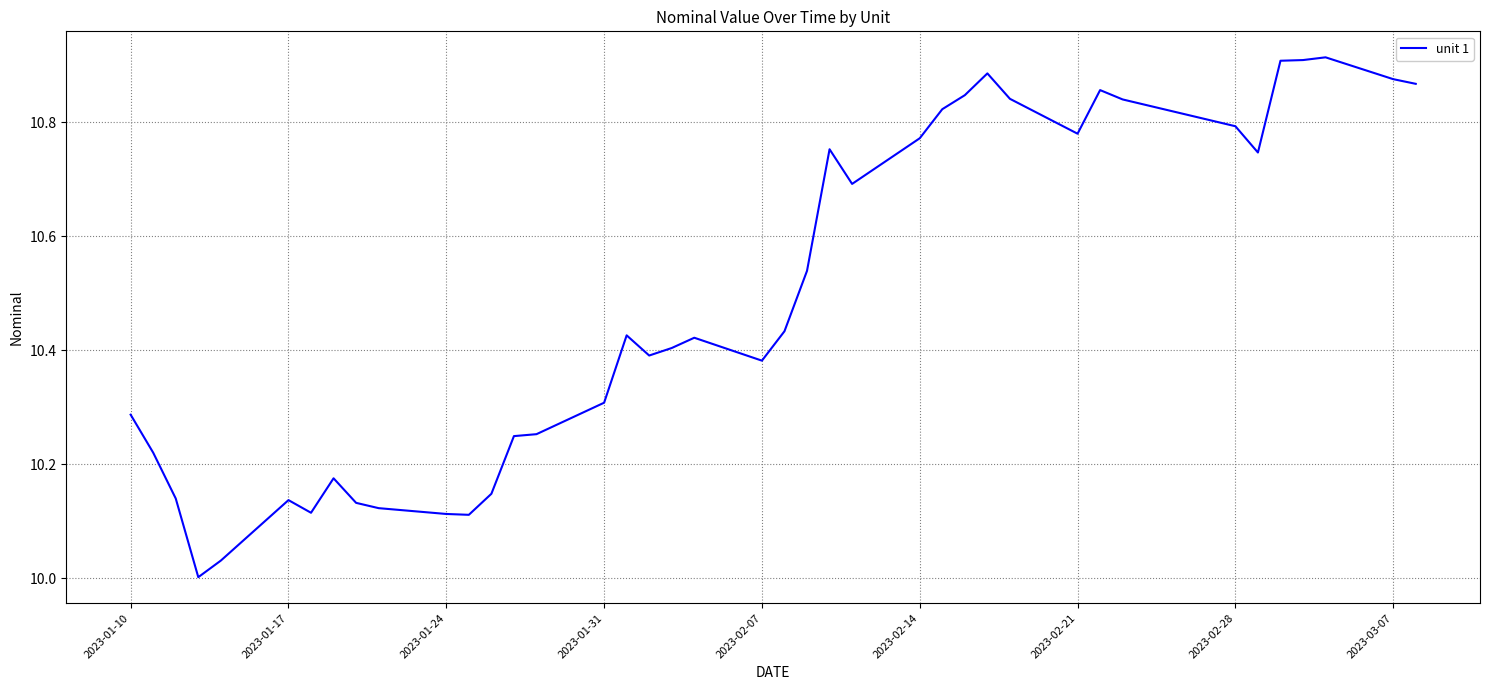

What is the difference between the maximum and minimum values?

0.9